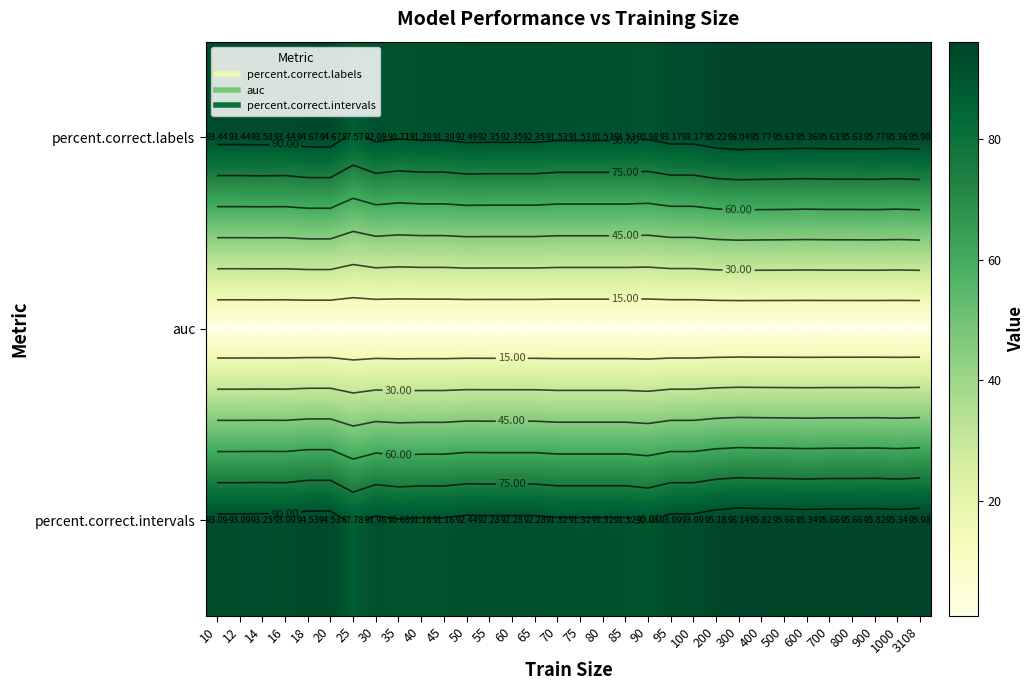

The percent.correct.intervals series shows 166.4 at 1000. True or false?

False